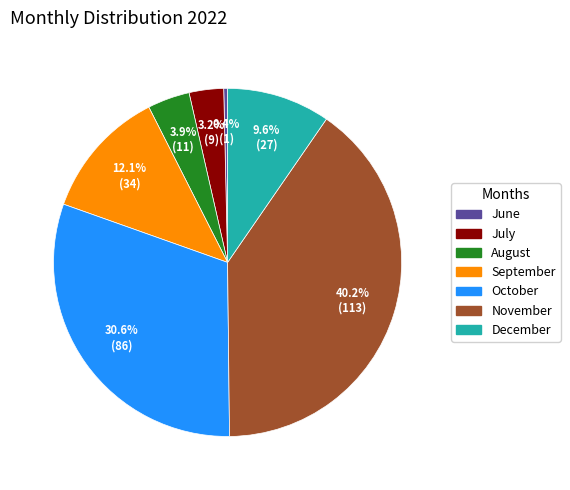

To the nearest percent, what is the difference between the largest and smallest slice percentages?

40%